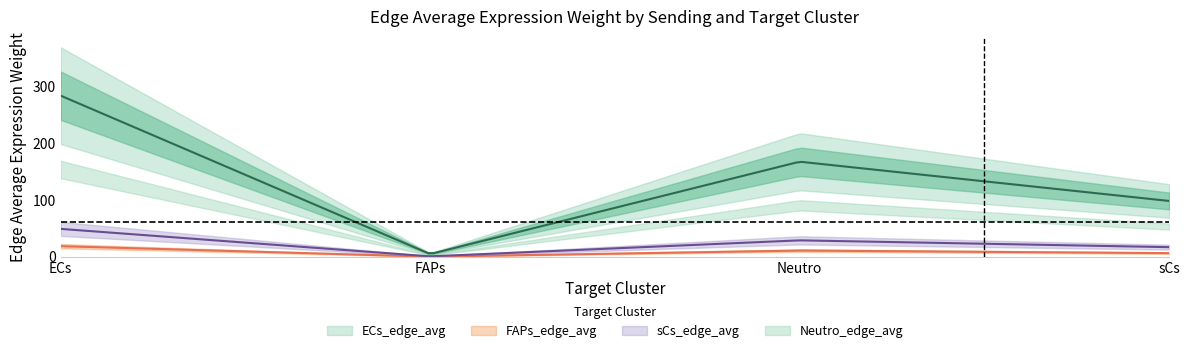

What are all the series names shown in the legend?

ECs_edge_avg, FAPs_edge_avg, Neutro_edge_avg, sCs_edge_avg